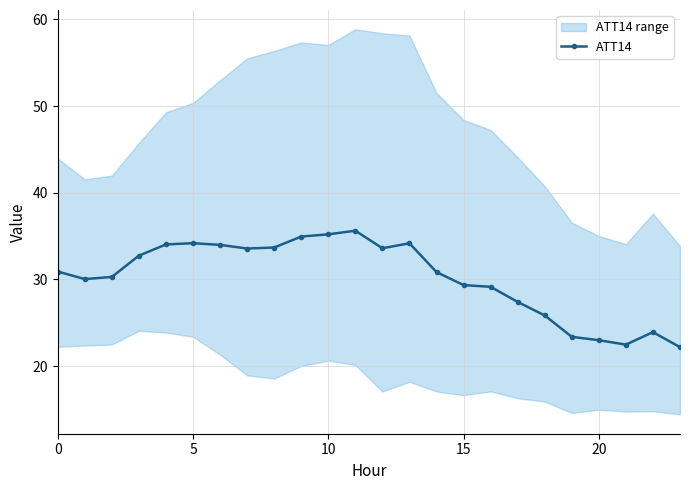

How many values are below 30?

9